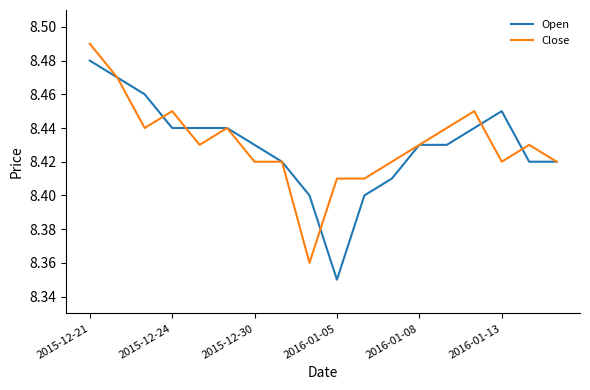

At how many categories does at least one series exceed 8?

18